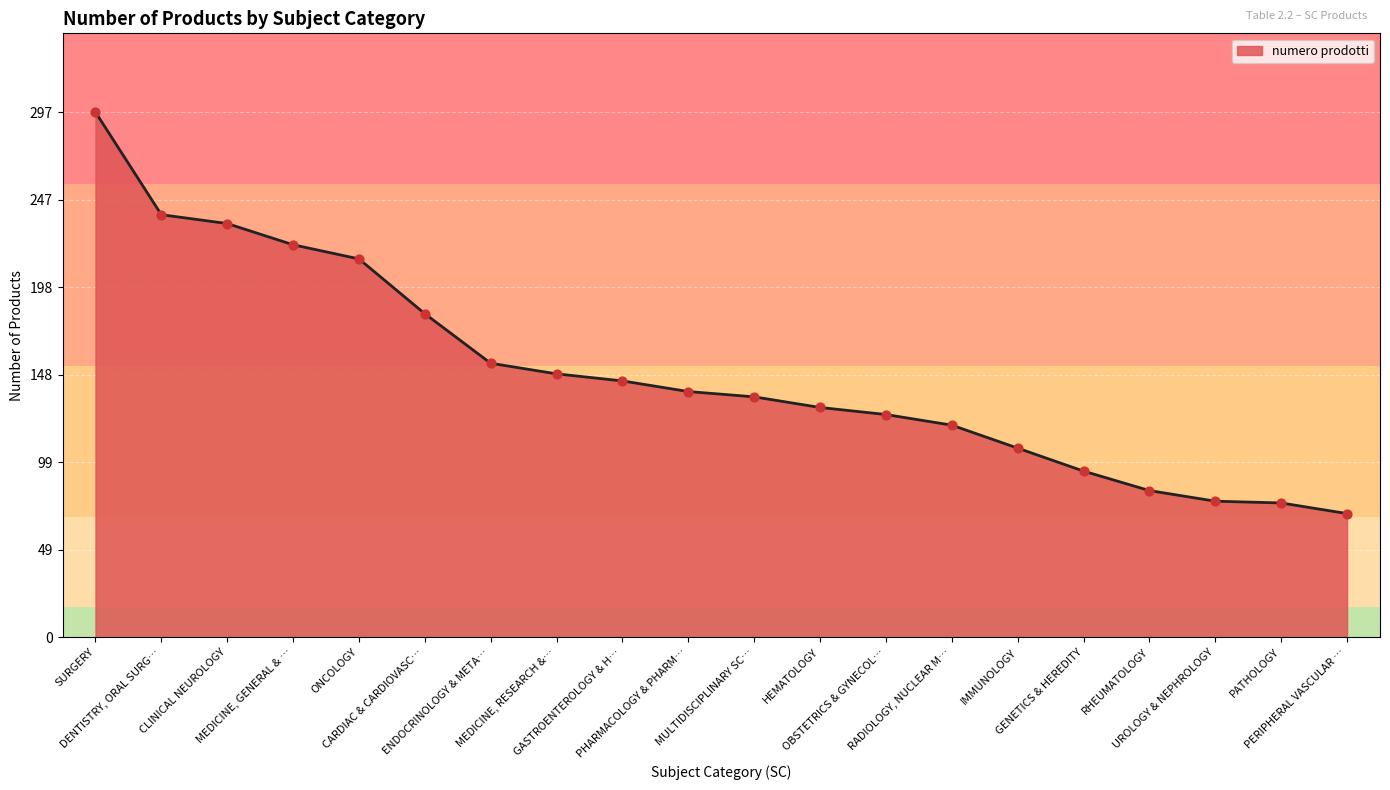

What is the smallest value displayed?

70